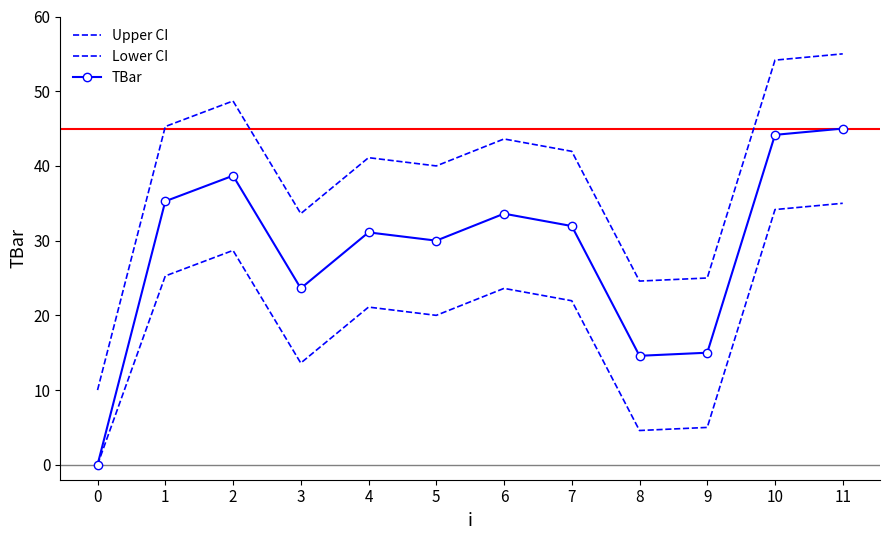

Reading left to right, list all the values displayed in this chart.

Upper CI: 10.0	45.3	48.7	33.6	41.1	40.0	43.6	42.0	24.6	25.0	54.2	55.0
Lower CI: 0.0	25.3	28.7	13.6	21.1	20.0	23.6	22.0	4.6	5.0	34.2	35.0
TBar: 0.0	35.3	38.7	23.6	31.1	30.0	33.6	32.0	14.6	15.0	44.2	45.0